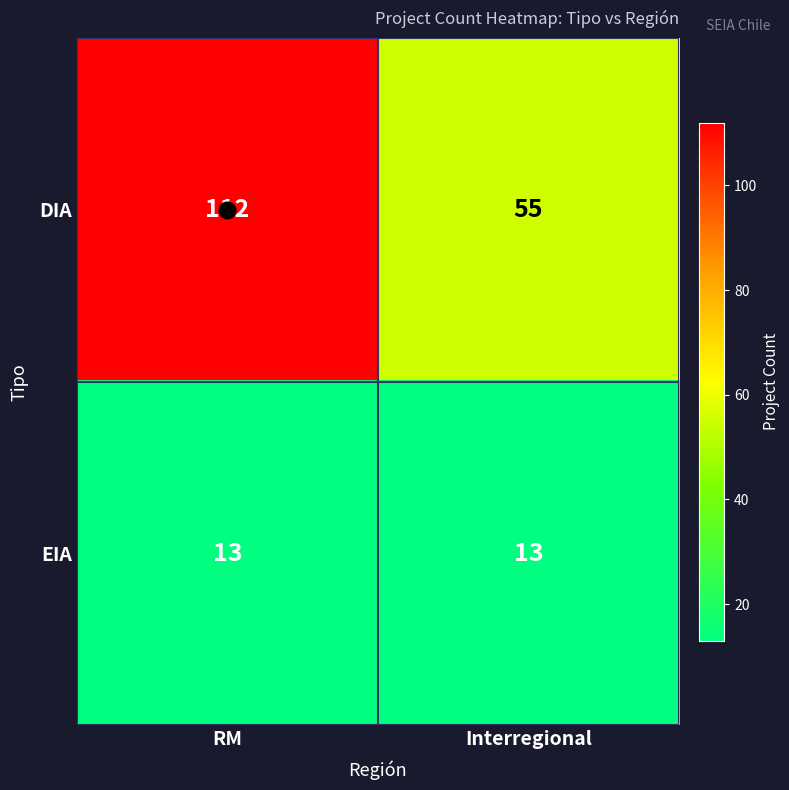

Which series has the largest total across all categories?

DIA